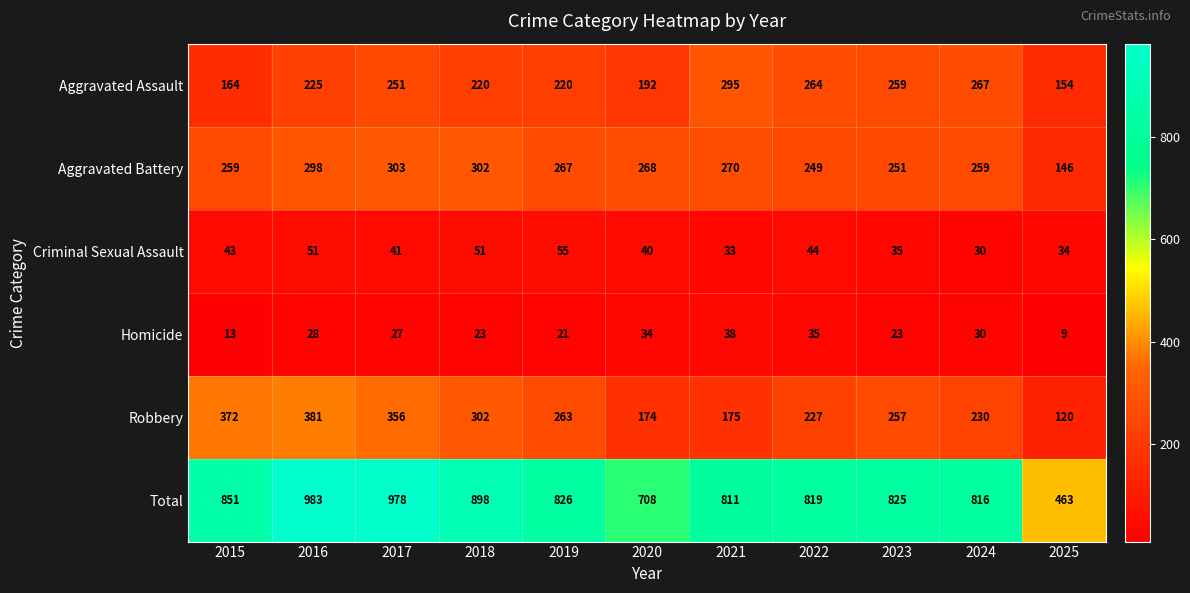

What is the sum of all Criminal Sexual Assault values?

457